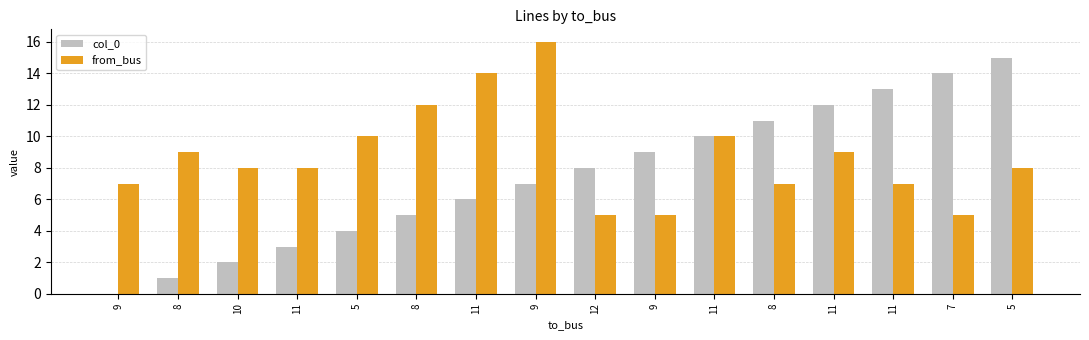

What is the label of the 1st bar from the right?

5